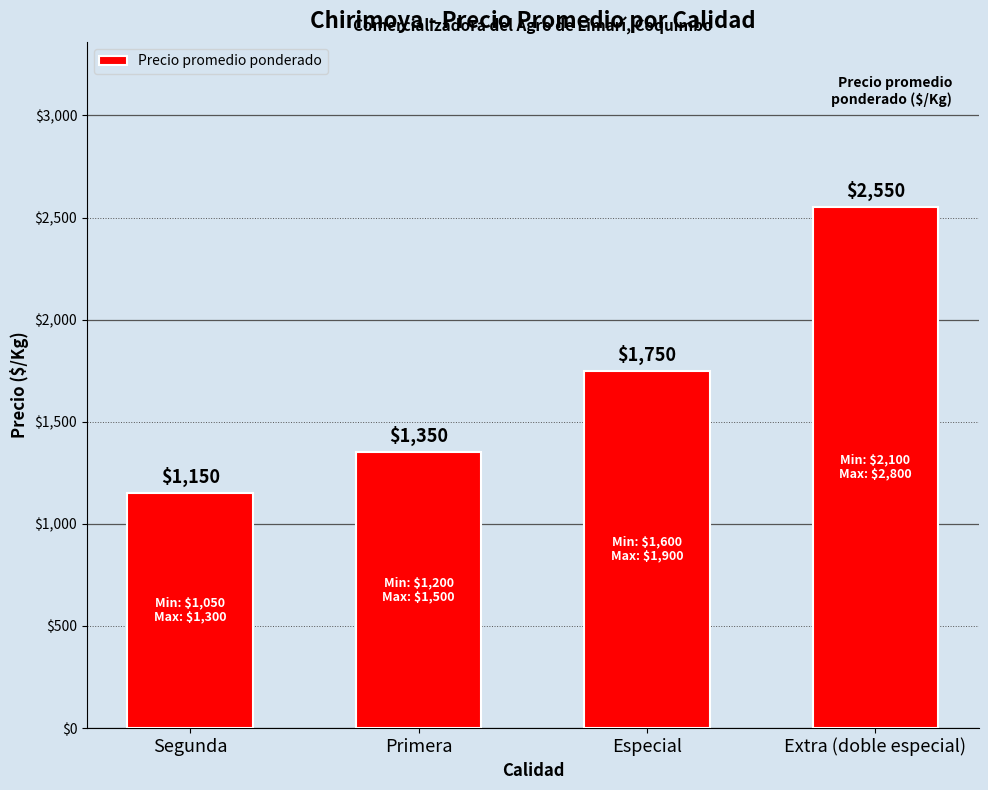

What position from the left is Segunda?

1